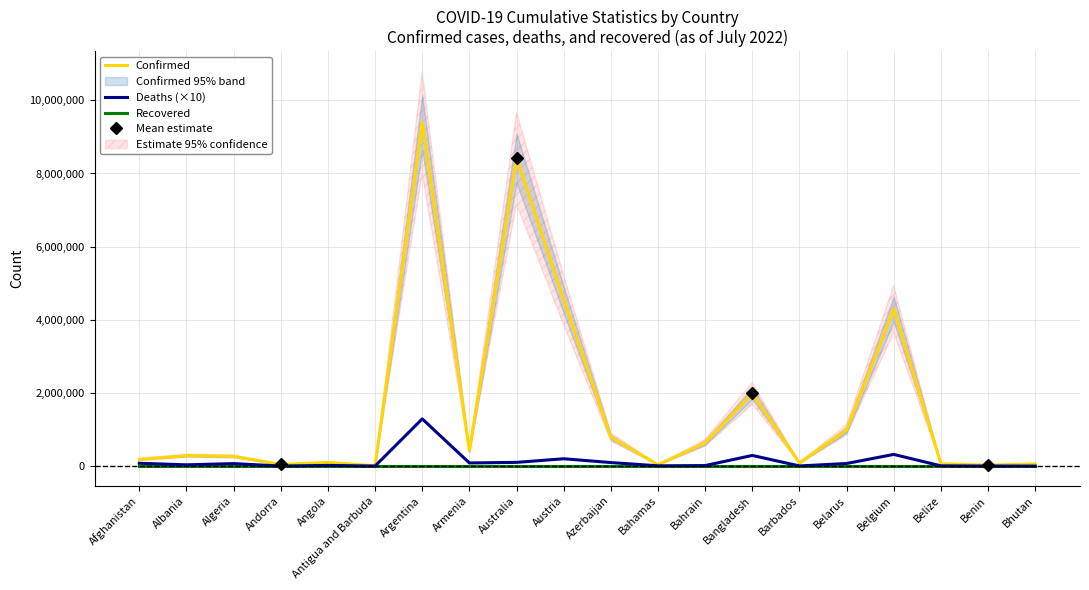

At which label is Confirmed closest to 4701503?

Austria